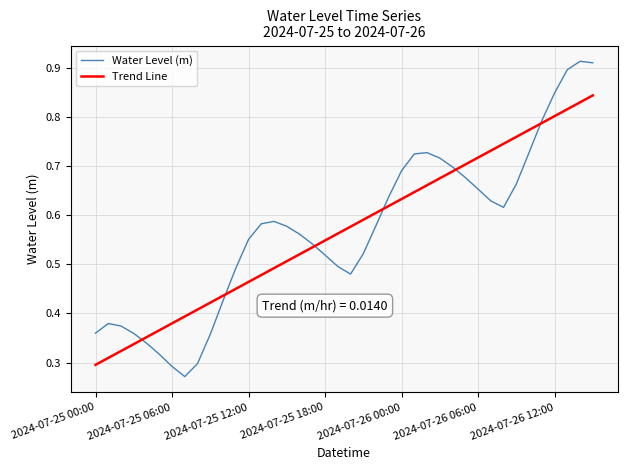

Which series has the largest range (max minus min)?

Water Level (m)